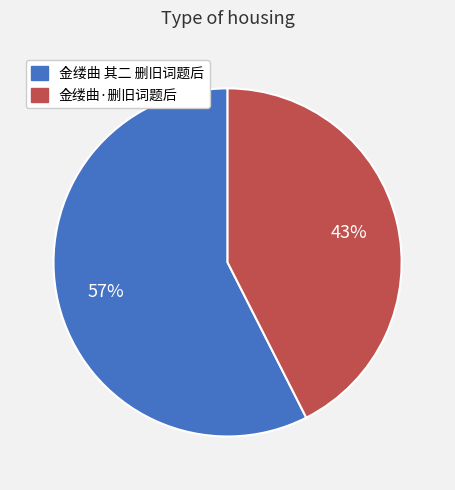

To the nearest percent, what is the combined percentage of 金缕曲 其二 删旧词题后 and 金缕曲·删旧词题后?

100%